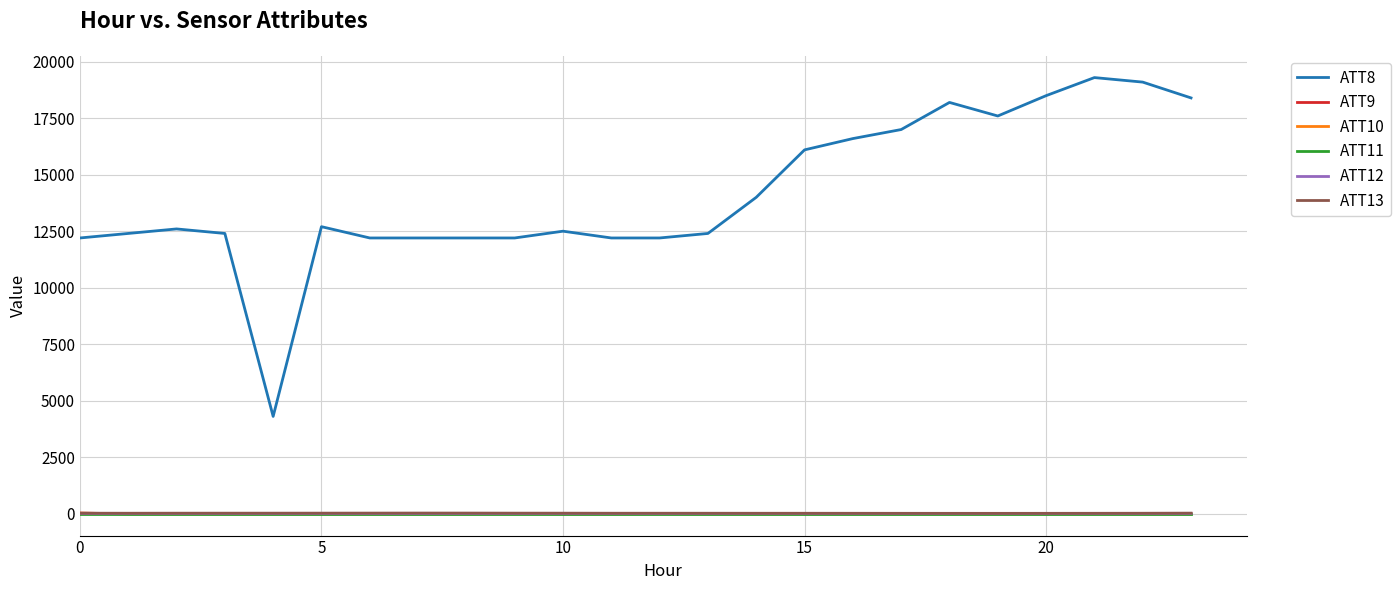

Which series has the largest total across all categories?

ATT8